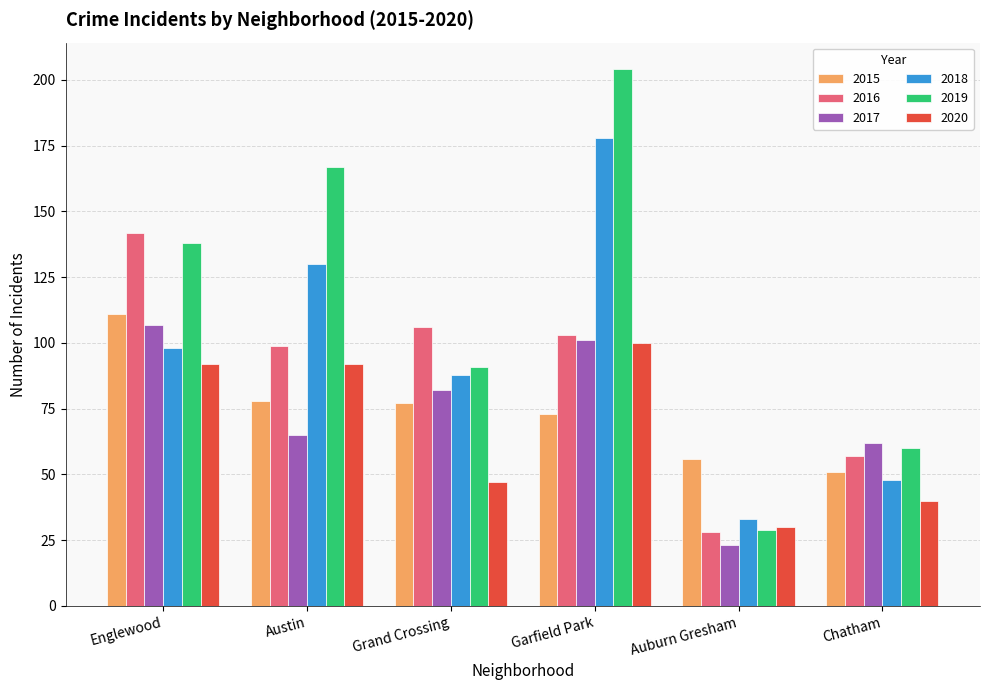

What is the maximum value shown in the chart?

204